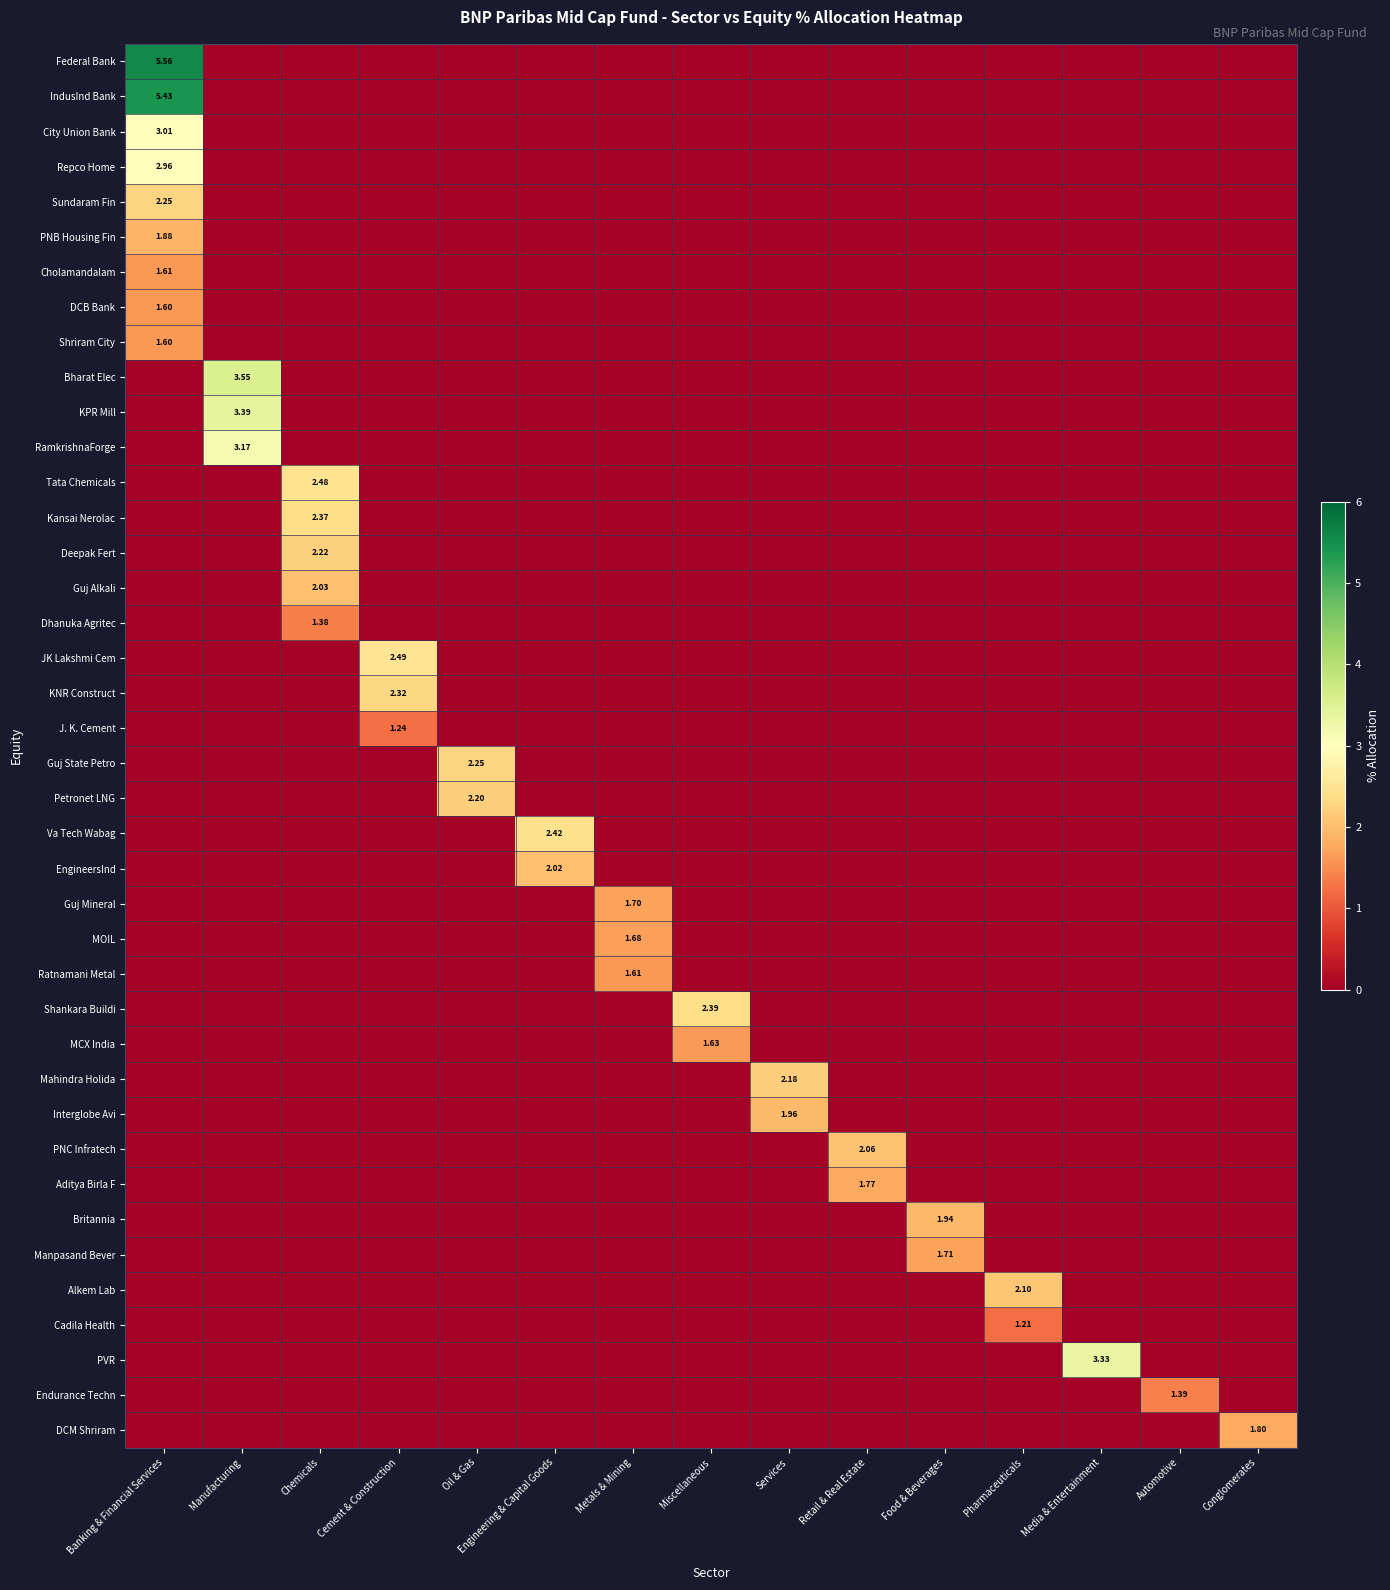

Rank the categories by RamkrishnaForge value from lowest to highest.

Banking & Financial Services, Chemicals, Cement & Construction, Oil & Gas, Engineering & Capital Goods, Metals & Mining, Miscellaneous, Services, Retail & Real Estate, Food & Beverages, Pharmaceuticals, Media & Entertainment, Automotive, Conglomerates, Manufacturing